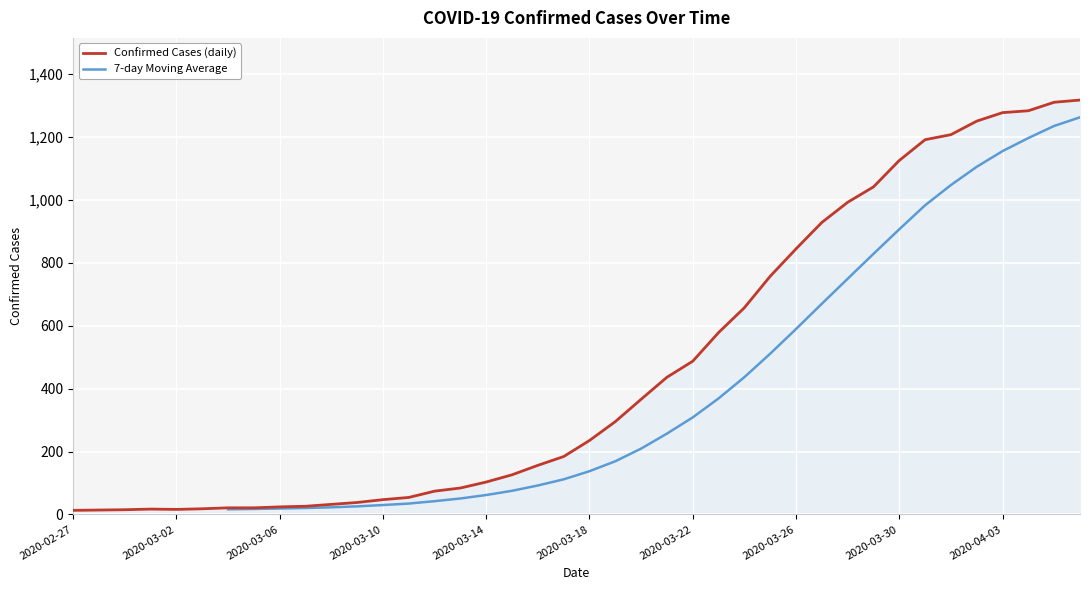

Rank the categories by value from lowest to highest.

2020-02-27, 2020-02-28, 2020-02-29, 2020-03-02, 2020-03-01, 2020-03-03, 2020-03-04, 2020-03-05, 2020-03-06, 2020-03-07, 2020-03-08, 2020-03-09, 2020-03-10, 2020-03-11, 2020-03-12, 2020-03-13, 2020-03-14, 2020-03-15, 2020-03-16, 2020-03-17, 2020-03-18, 2020-03-19, 2020-03-20, 2020-03-21, 2020-03-22, 2020-03-23, 2020-03-24, 2020-03-25, 2020-03-26, 2020-03-27, 2020-03-28, 2020-03-29, 2020-03-30, 2020-03-31, 2020-04-01, 2020-04-02, 2020-04-03, 2020-04-04, 2020-04-05, 2020-04-06